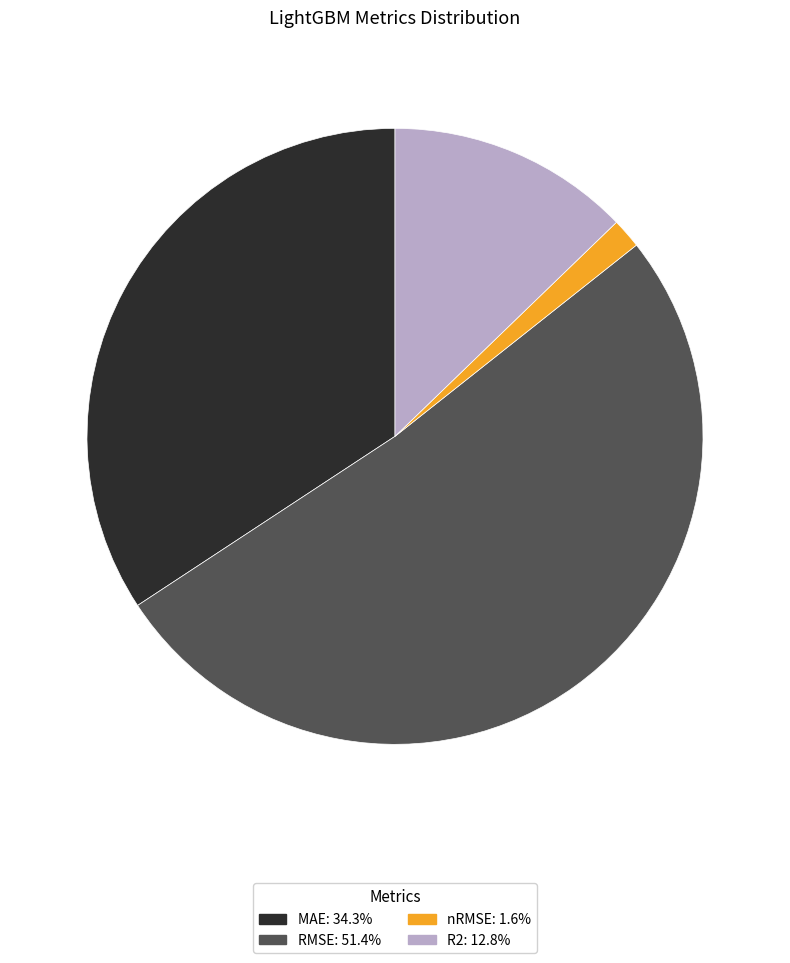

What is the largest slice in the pie chart?

RMSE